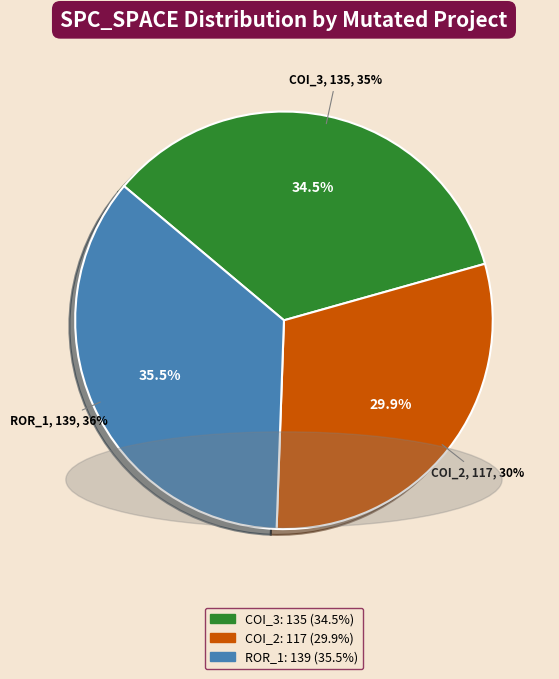

How many segments does this pie chart have?

3